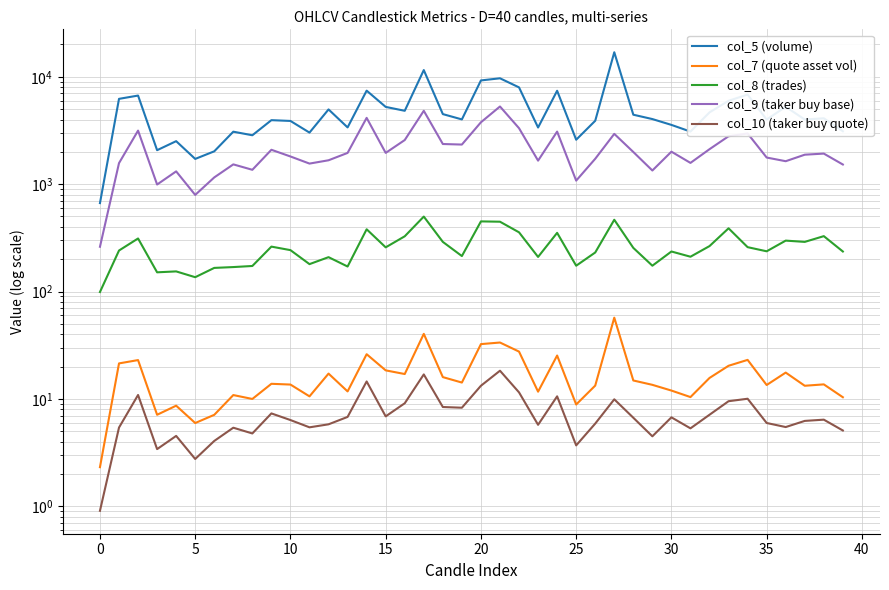

At which category is the sum across all series the highest?

27